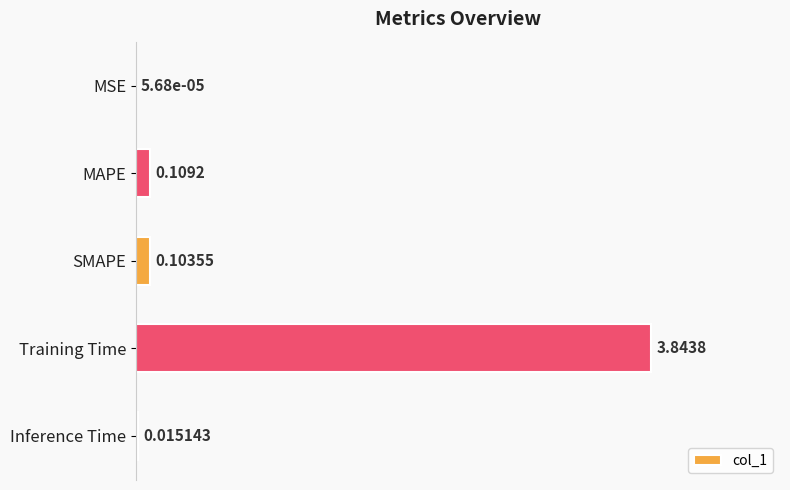

Which label corresponds to the largest value in the chart?

Training Time